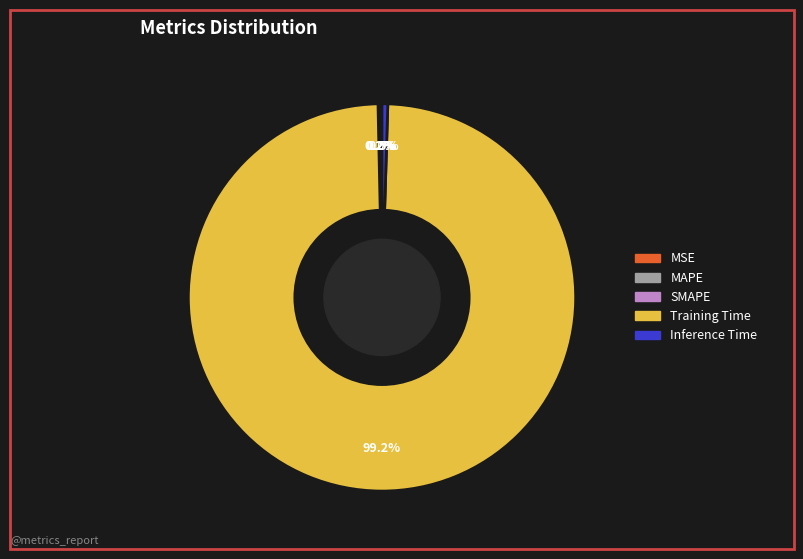

What is the largest slice in the pie chart?

Training Time